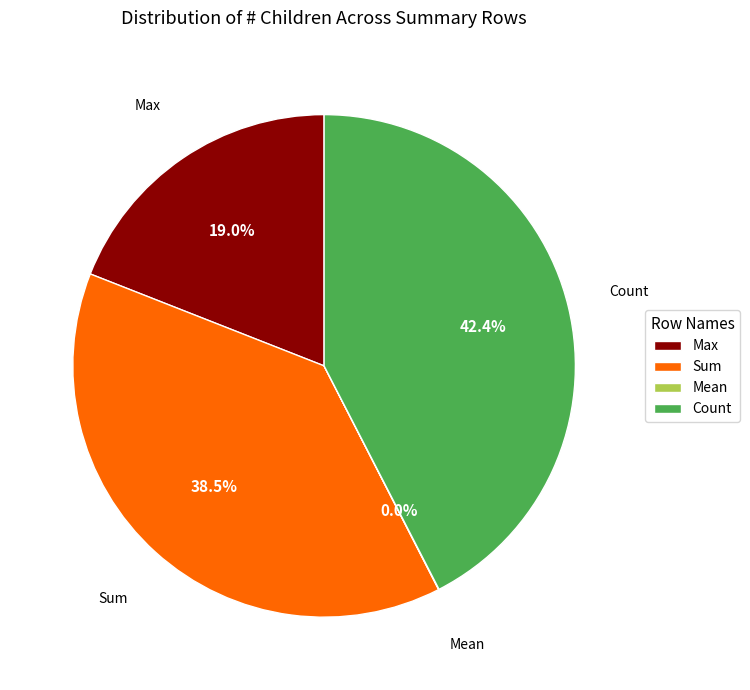

Is it true that Count is 50% of the pie?

False